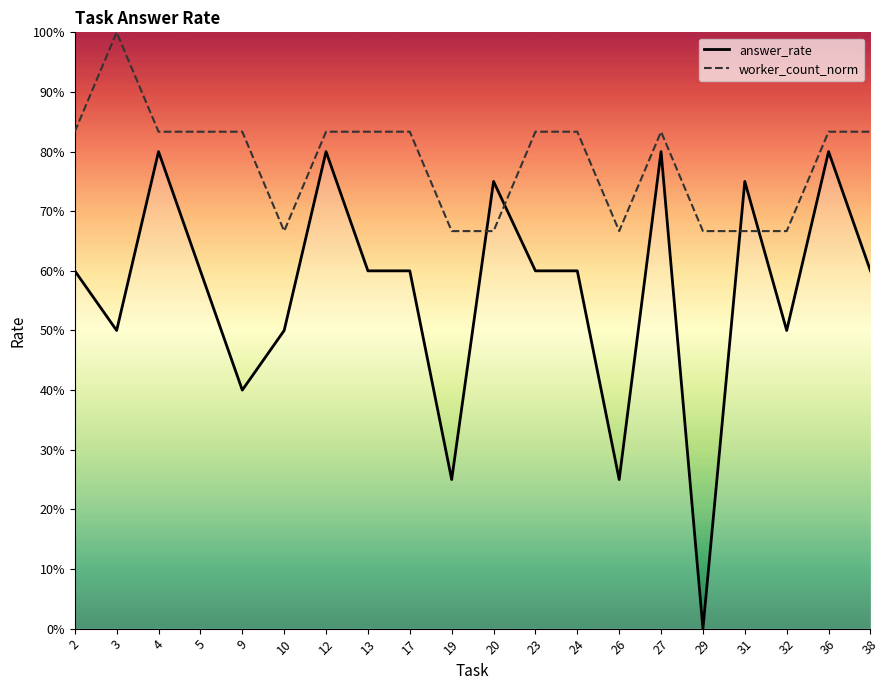

Reading left to right, extract all data points from this chart.

answer_rate: 2=0.6	3=0.5	4=0.8	5=0.6	9=0.4	10=0.5	12=0.8	13=0.6	17=0.6	19=0.2	20=0.8	23=0.6	24=0.6	26=0.2	27=0.8	29=0.0	31=0.8	32=0.5	36=0.8	38=0.6
worker_count_norm: 2=0.8	3=1.0	4=0.8	5=0.8	9=0.8	10=0.7	12=0.8	13=0.8	17=0.8	19=0.7	20=0.7	23=0.8	24=0.8	26=0.7	27=0.8	29=0.7	31=0.7	32=0.7	36=0.8	38=0.8